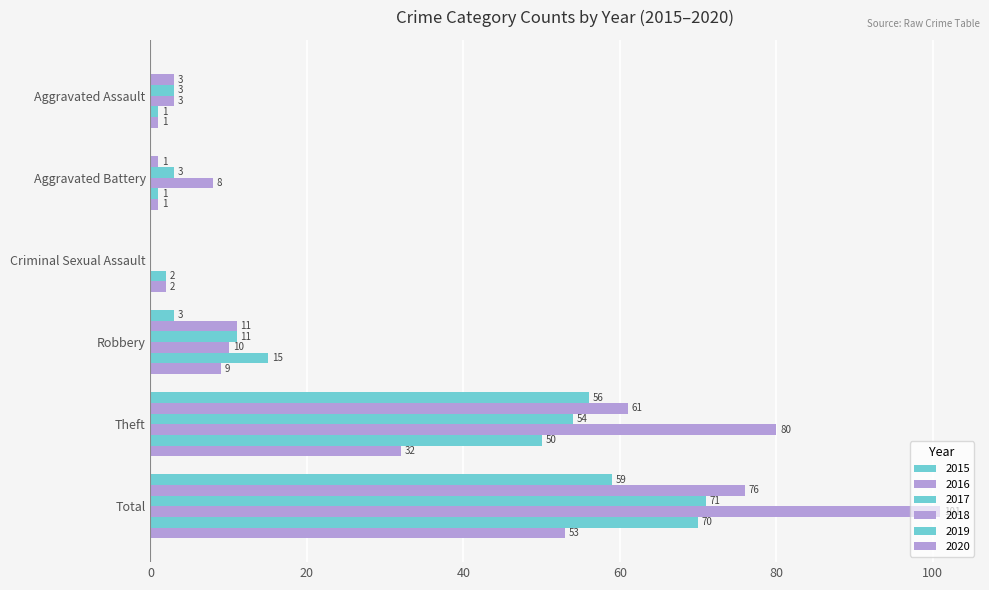

Count the number of data series in this chart.

6